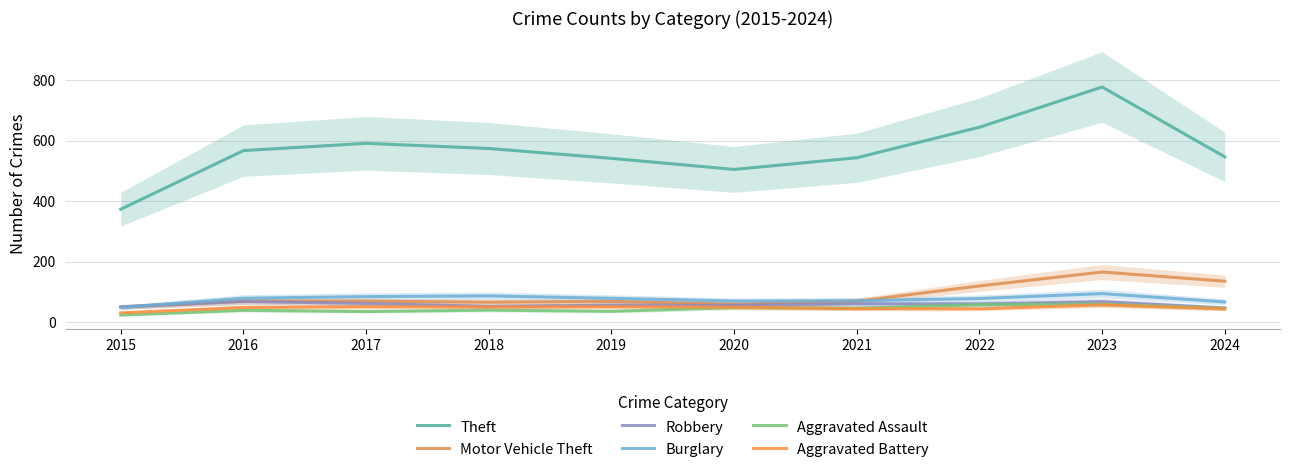

Which series has the largest total across all categories?

Theft